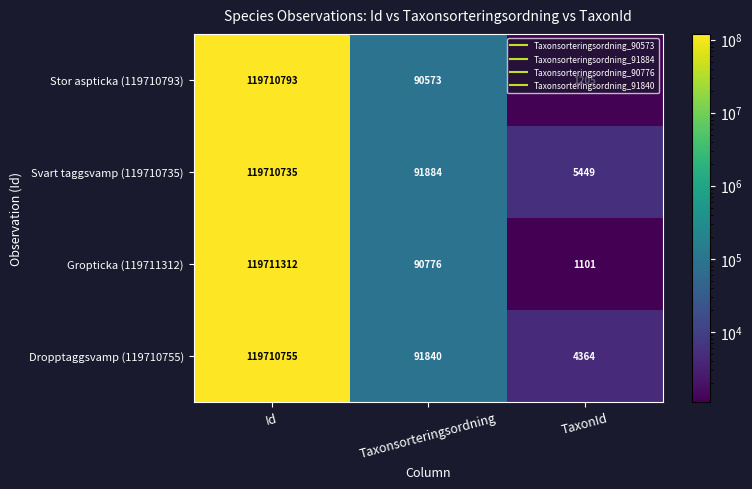

What is the difference between the highest and lowest values at Taxonsorteringsordning?

1311